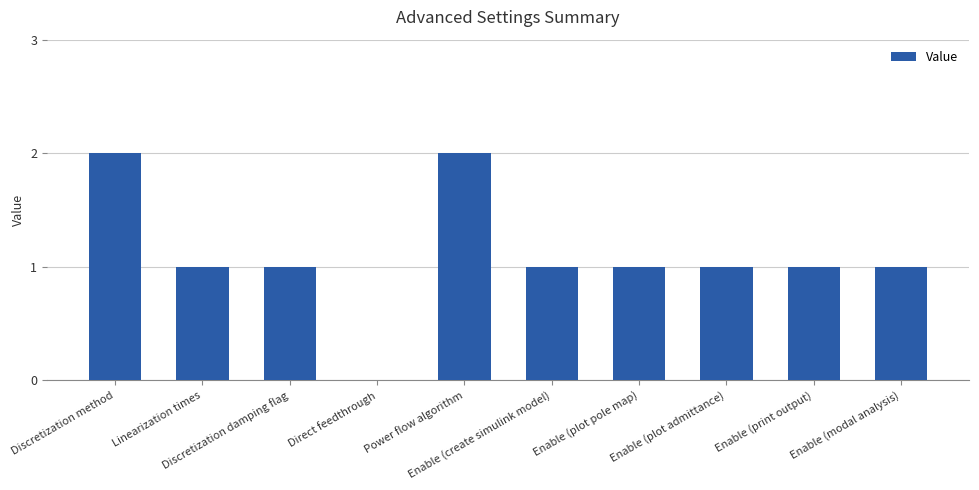

What is the sum of all values?

11